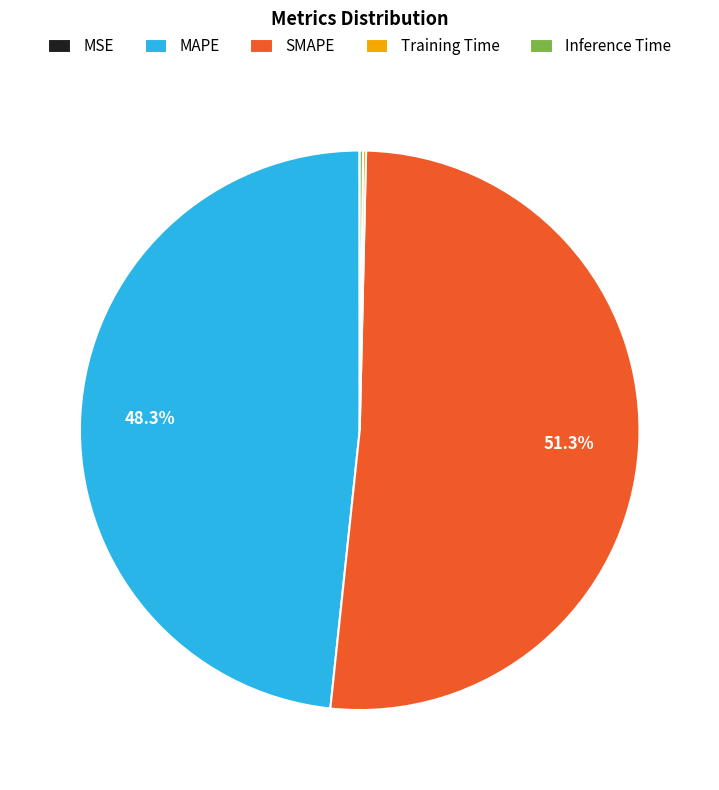

Which slice is the largest?

SMAPE